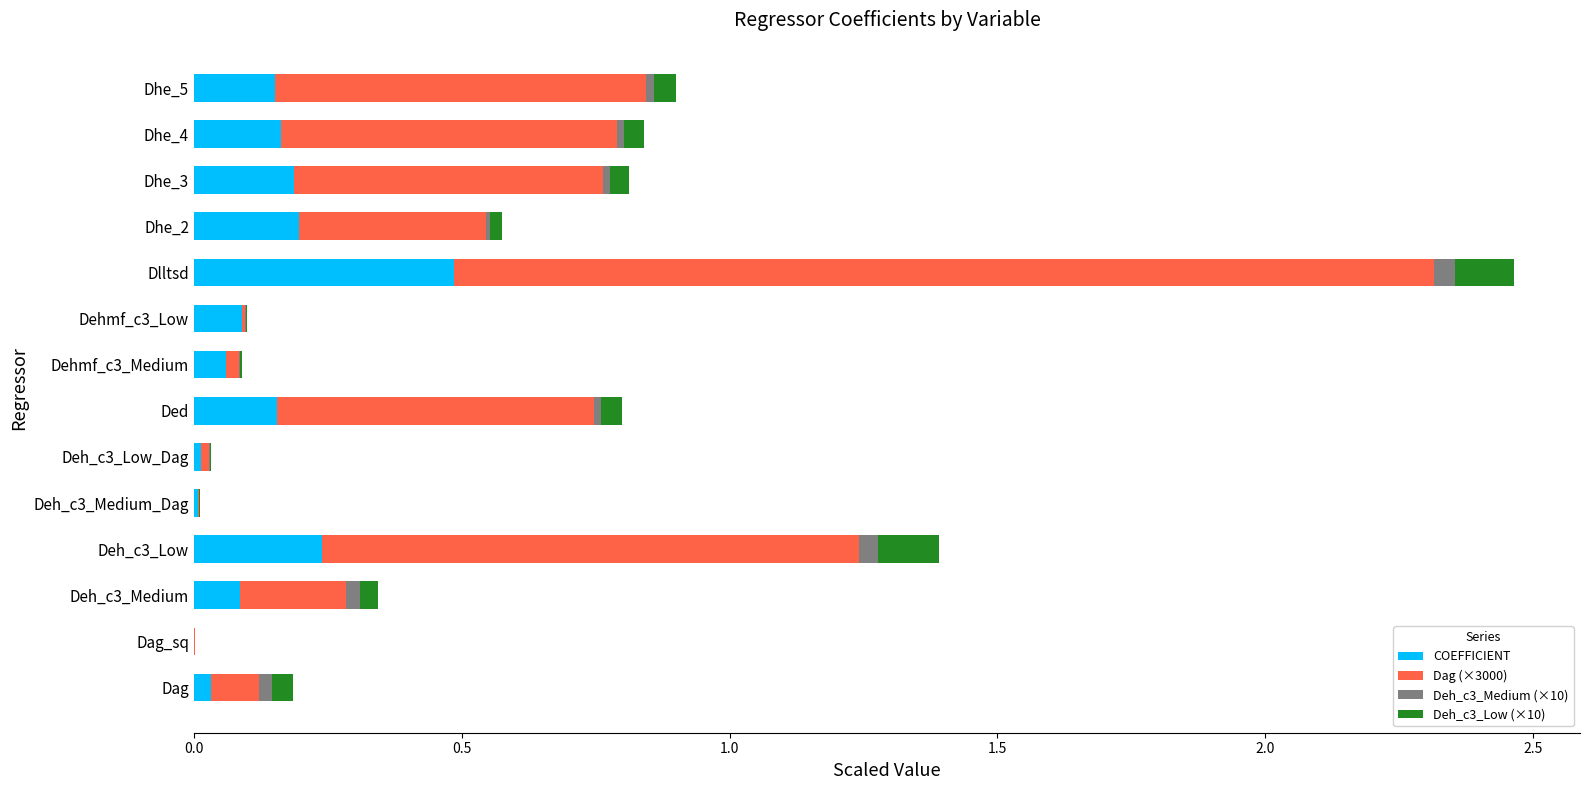

At which category is the sum across all series the highest?

Dlltsd